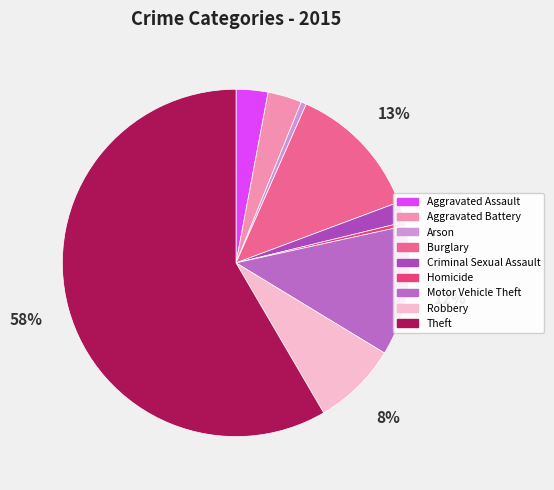

What is the total percentage of Homicide and Aggravated Assault?

3.3%